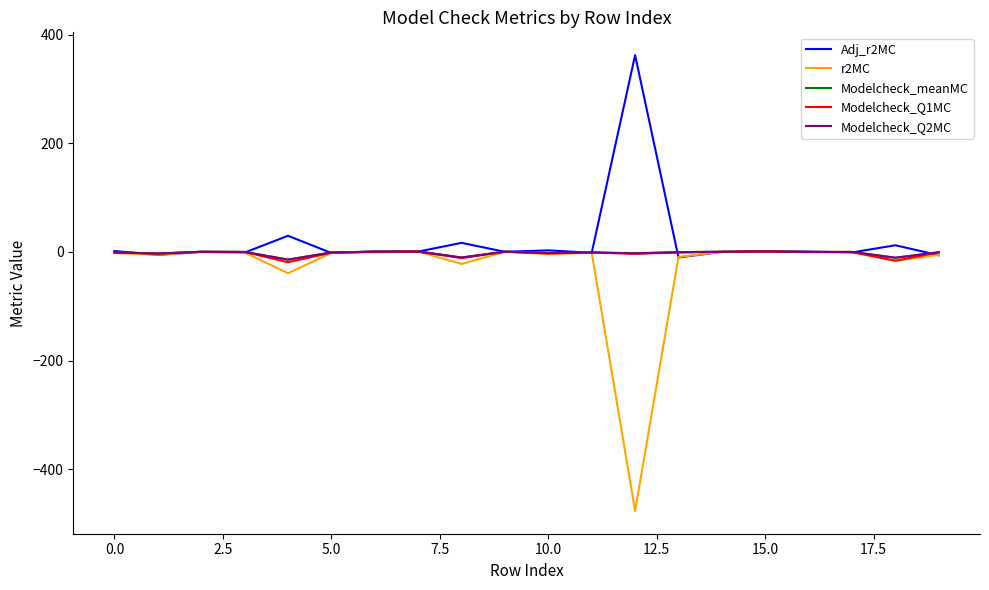

Does the chart have visible grid lines?

No